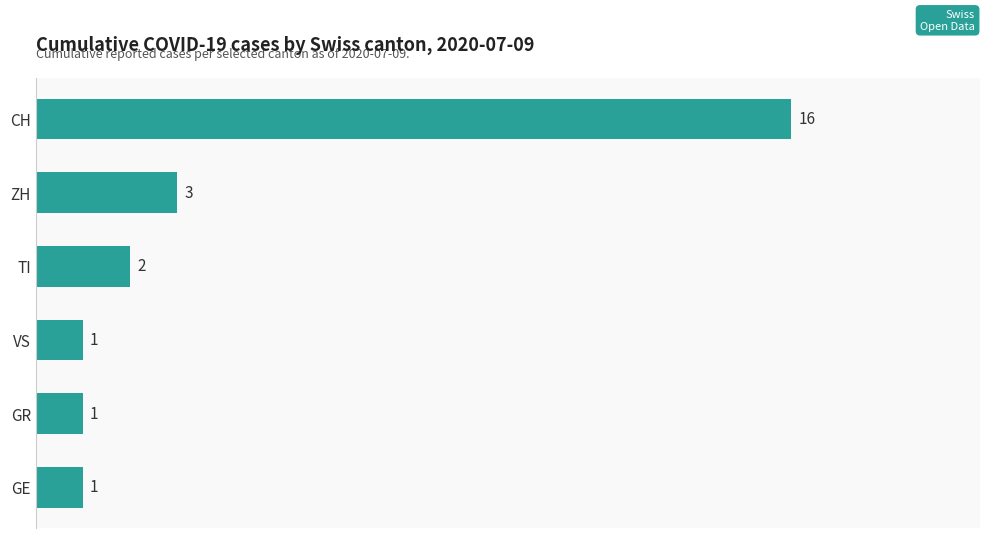

Reading top to bottom, list all the values displayed in this chart.

CH=16	ZH=3	TI=2	VS=1	GR=1	GE=1